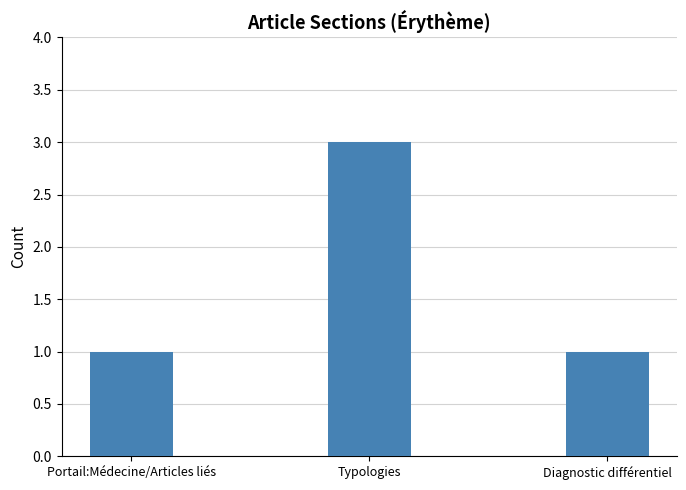

Which category has the highest value across all series?

Typologies